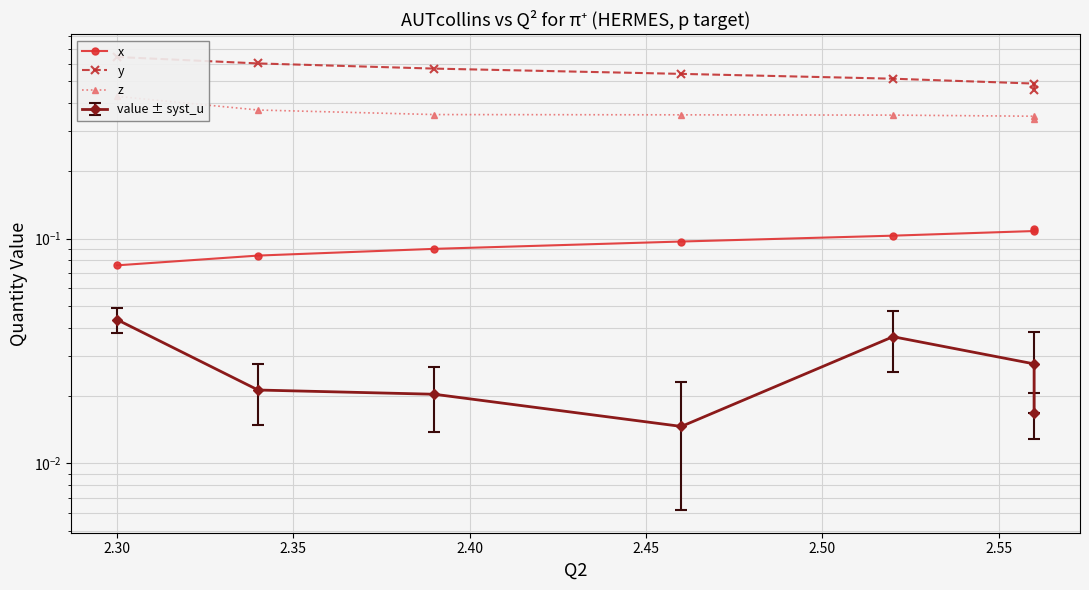

Between 2.40 and 2.50, which series saw the biggest shift?

y